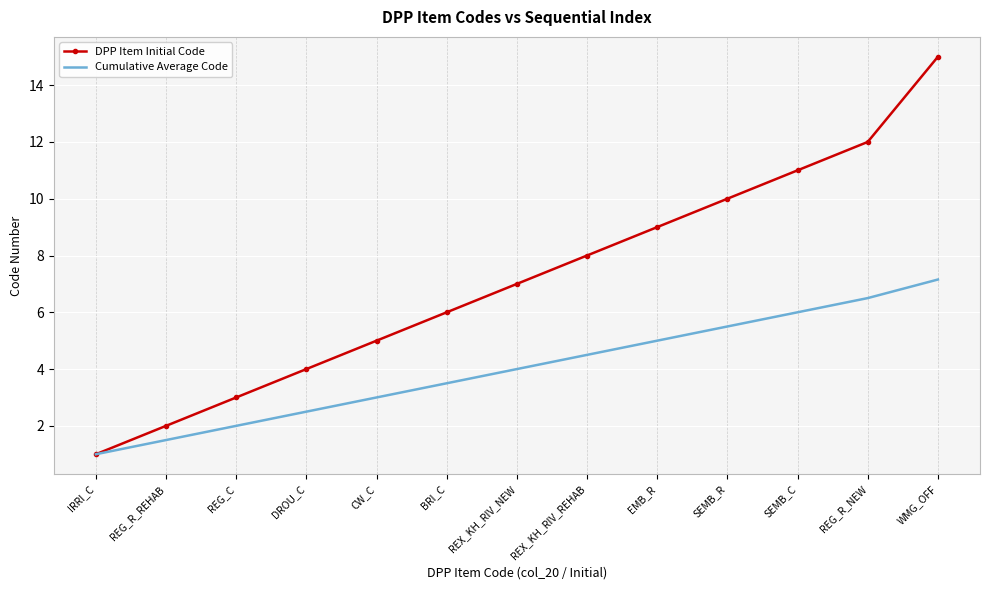

Is it true that DPP Item Initial Code equals 15.0 at WMG_OFF?

True